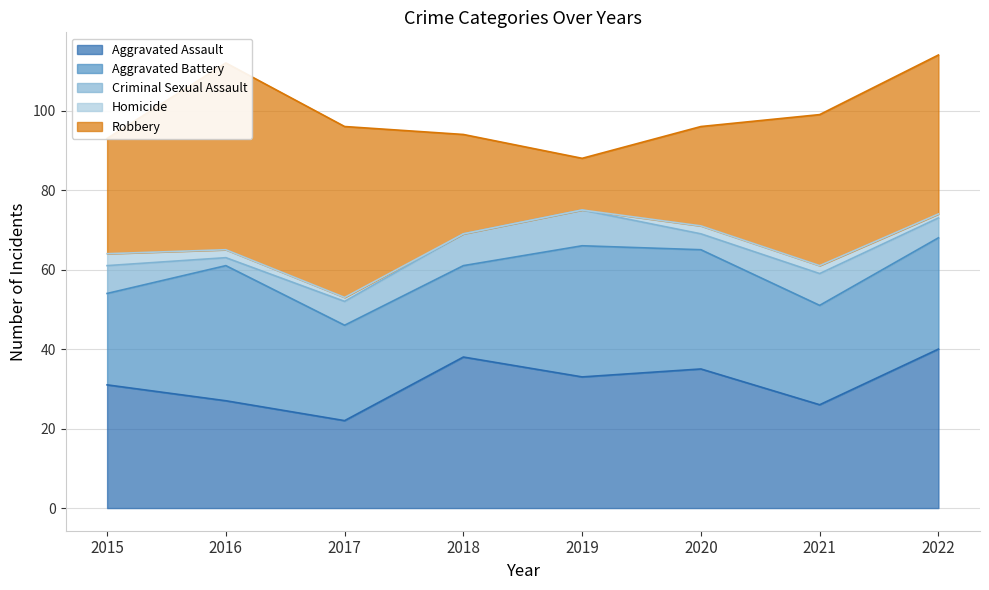

True or false: Aggravated Battery has more than 2 interior local peaks.

False